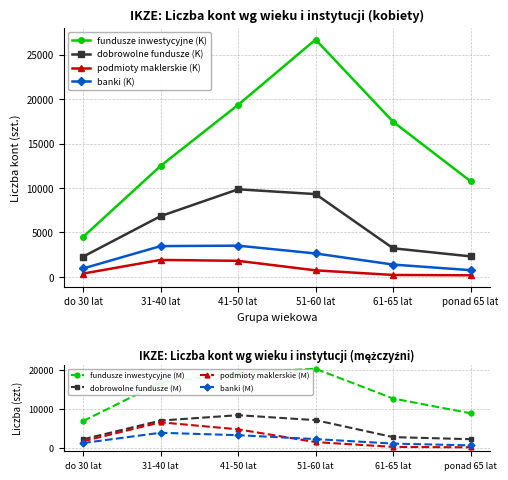

What is the sum of all podmioty maklerskie (K) values?

5197